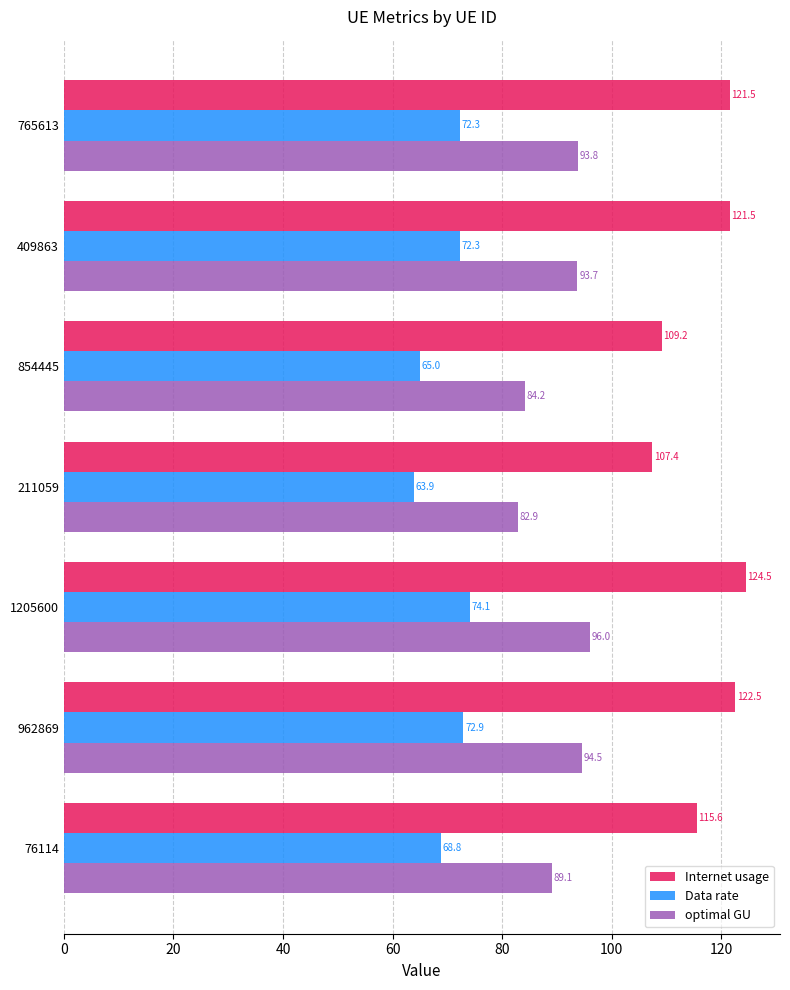

The value of Data rate at 409863 is 109.3. True or false?

False